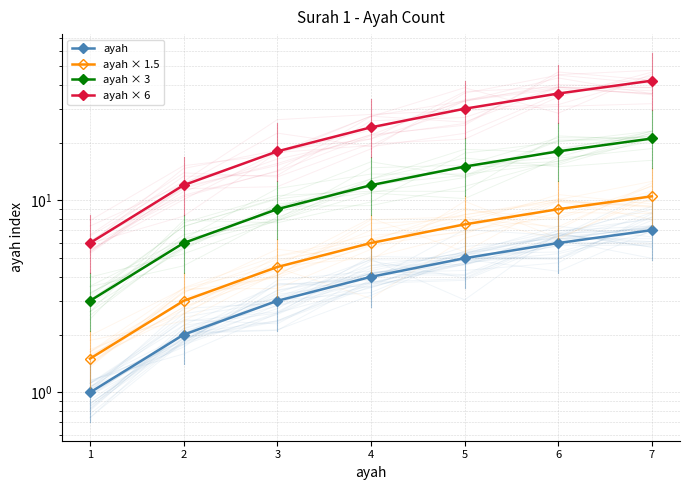

At which label is ayah × 1.5 closest to 6?

4